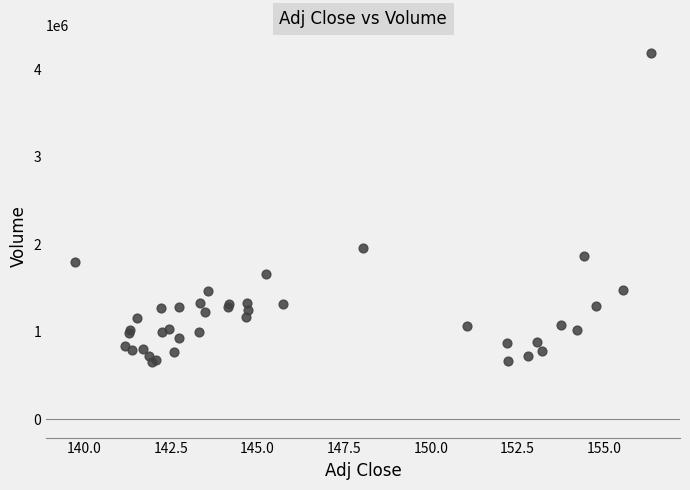

What Y value in the scatter plot is closest to 2418050?

1955100